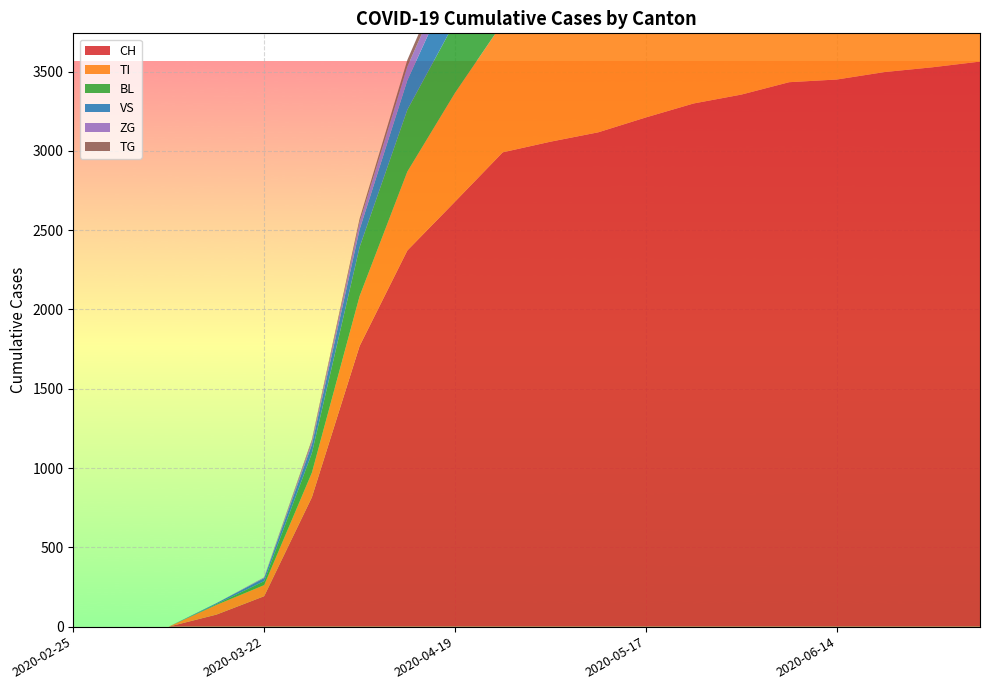

Reading left to right, list all the values displayed in this chart.

CH: 0=0	1=0	2=0	3=76	4=192	5=816	6=1770	7=2372	8=2680	9=2991	10=3058	11=3117	12=3211	13=3299	14=3355	15=3433	16=3450	17=3497	18=3527	19=3563
TI: 0=0	1=0	2=0	3=61	4=70	5=155	6=314	7=497	8=686	9=817	10=858	11=889	12=920	13=957	14=970	15=1001	16=1007	17=1010	18=1013	19=1020
BL: 0=0	1=0	2=0	3=5	4=25	5=123	6=309	7=390	8=448	9=508	10=531	11=539	12=551	13=561	14=565	15=578	16=581	17=583	18=584	19=587
VS: 0=0	1=0	2=0	3=6	4=19	5=54	6=112	7=186	8=290	9=362	10=426	11=469	12=500	13=522	14=528	15=538	16=542	17=545	18=548	19=552
ZG: 0=0	1=0	2=0	3=0	4=5	5=21	6=46	7=86	8=107	9=128	10=151	11=162	12=168	13=174	14=176	15=181	16=182	17=183	18=184	19=185
TG: 0=0	1=0	2=0	3=0	4=0	5=10	6=21	7=42	8=58	9=69	10=73	11=79	12=83	13=87	14=90	15=93	16=94	17=95	18=96	19=97